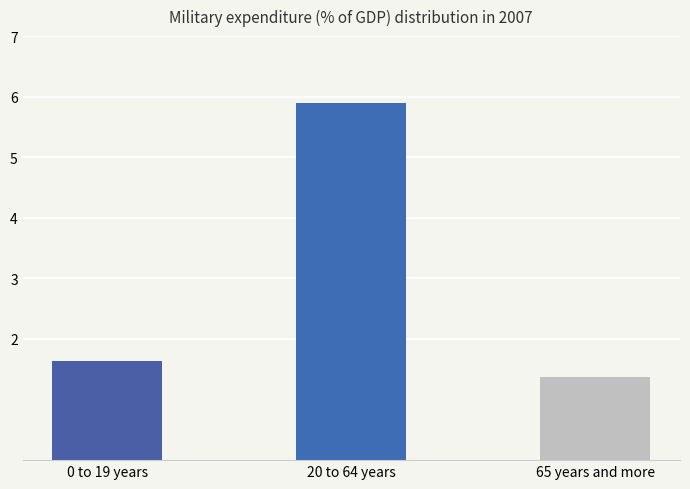

What is the change in value from 20 to 64 years to 65 years and more?

-4.5